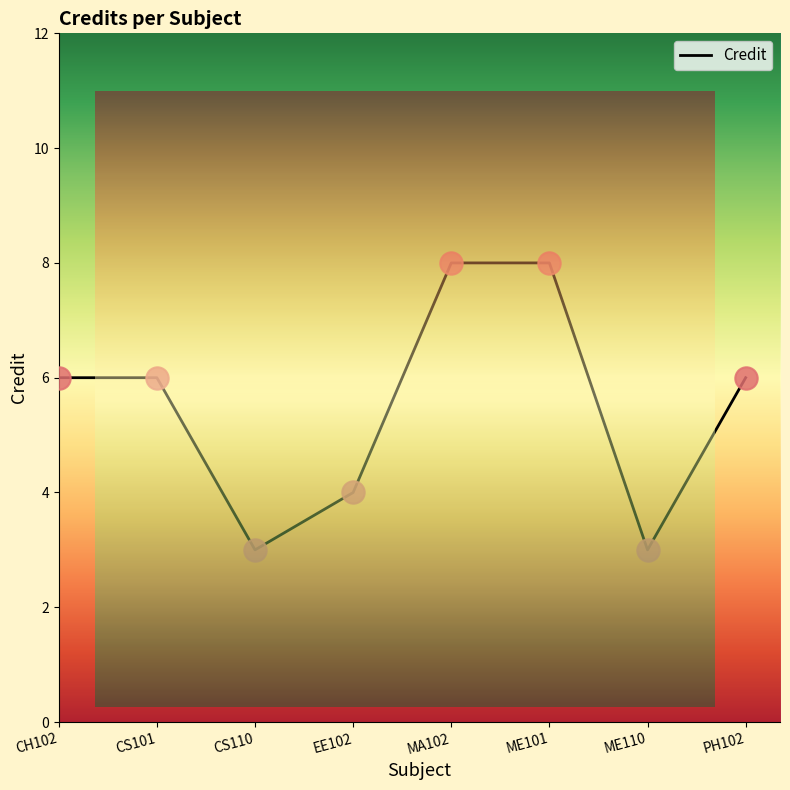

What is the ratio of the value at CH102 to the value at CS110?

2.0